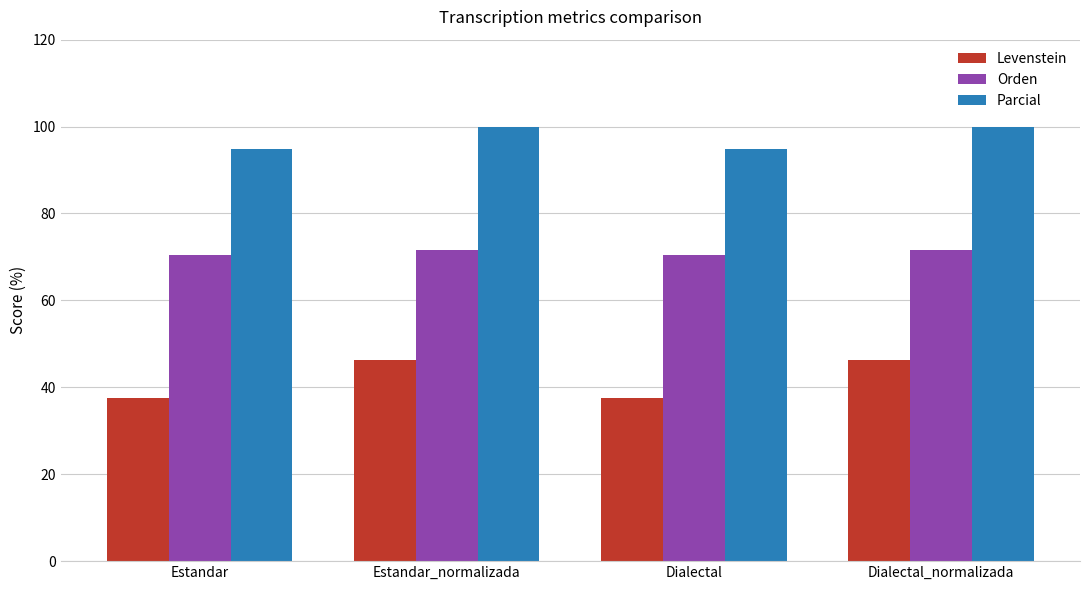

What is the difference between the second highest and second lowest values in the Levenstein series?

8.8